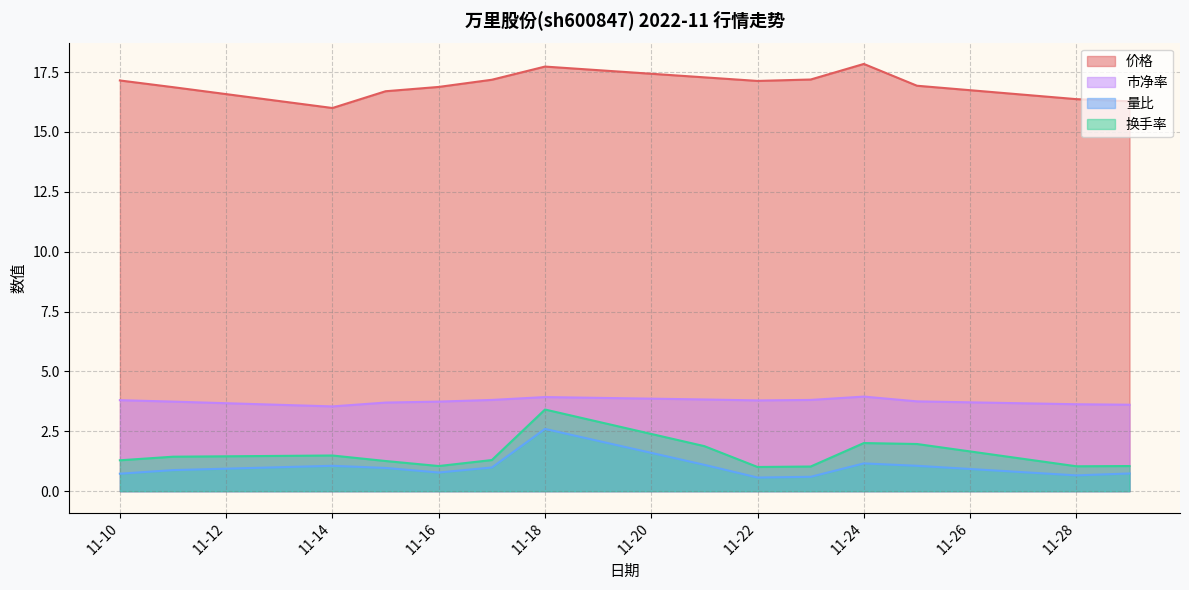

Which series has the widest spread of values?

换手率